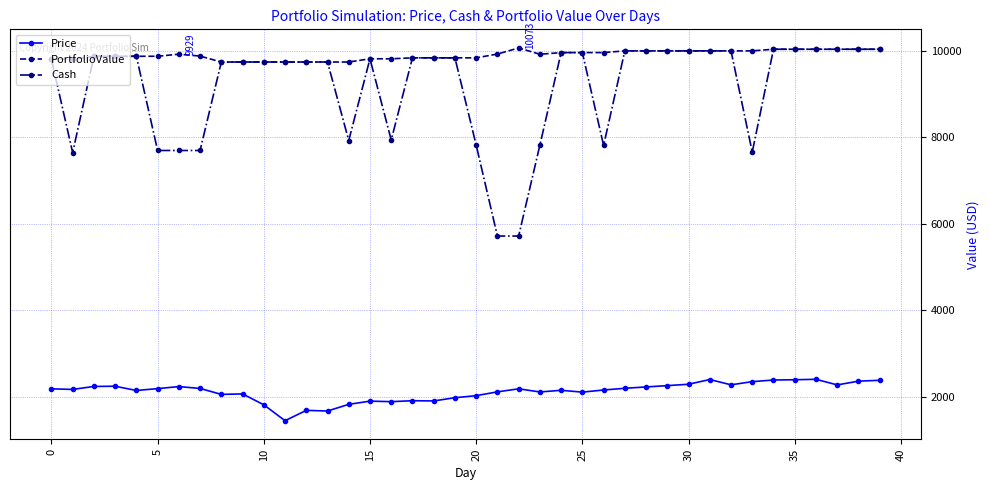

At how many categories does at least one series exceed 7564?

40